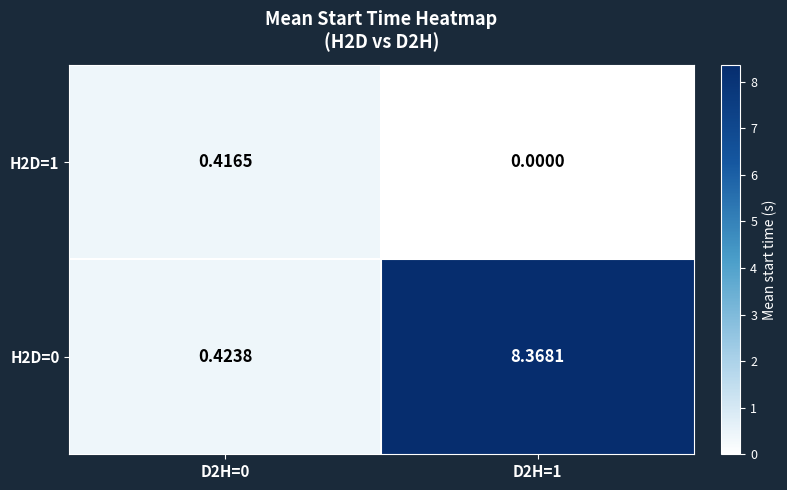

At how many categories does at least one series exceed 6?

1